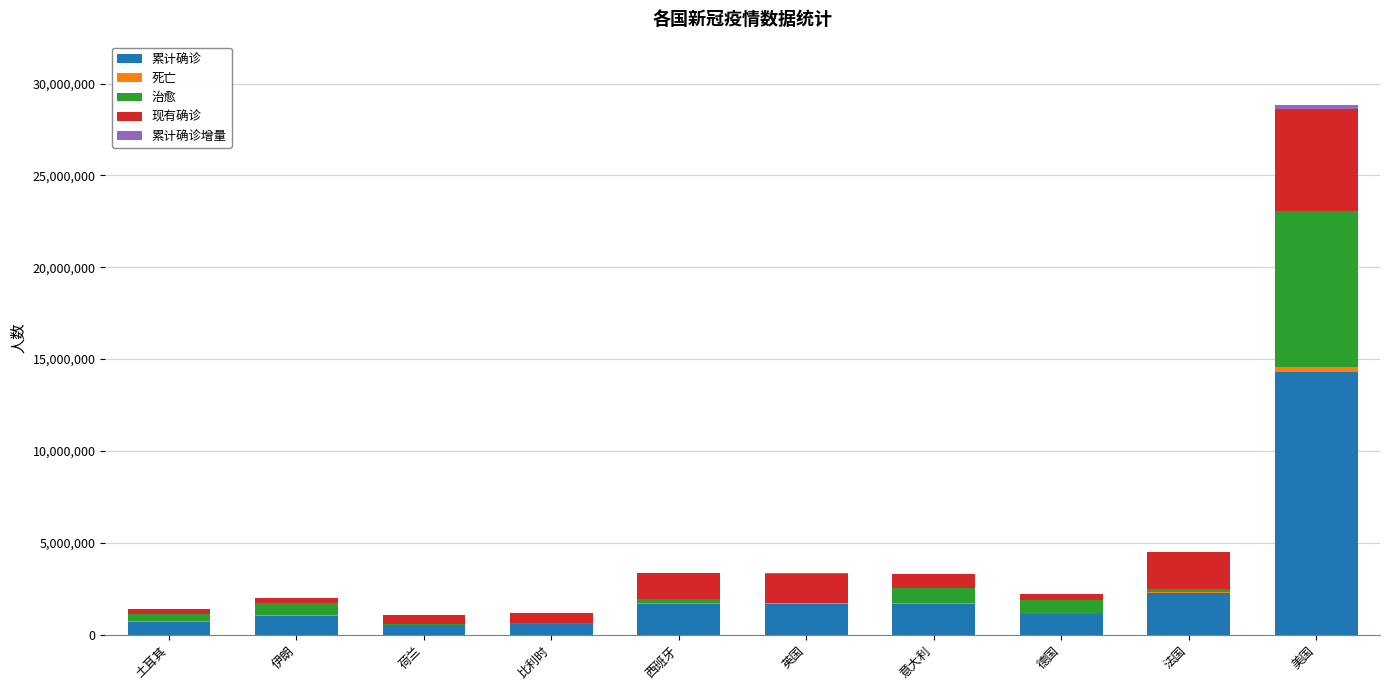

At which category is the sum across all series the highest?

美国